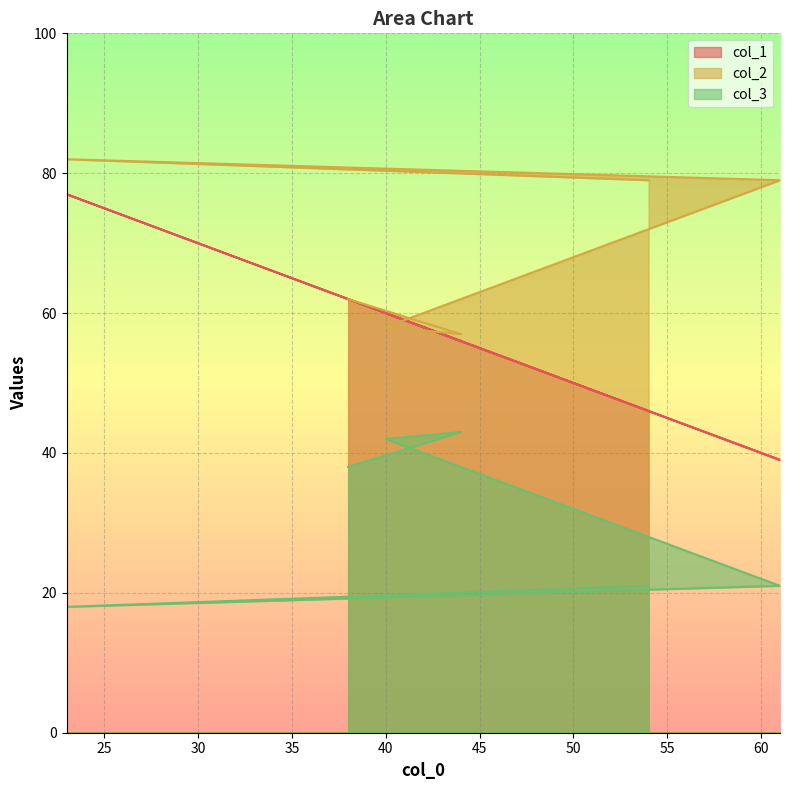

True or false: col_1 and col_2 cross at least once.

True